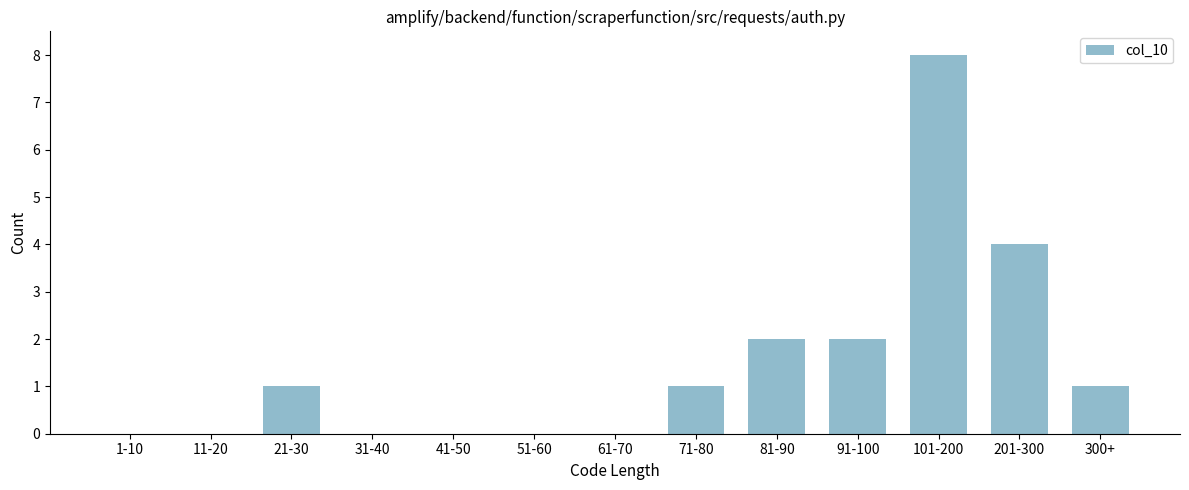

Reading left to right, what are all the values shown in this chart?

1-10=0	11-20=0	21-30=1	31-40=0	41-50=0	51-60=0	61-70=0	71-80=1	81-90=2	91-100=2	101-200=8	201-300=4	300+=1